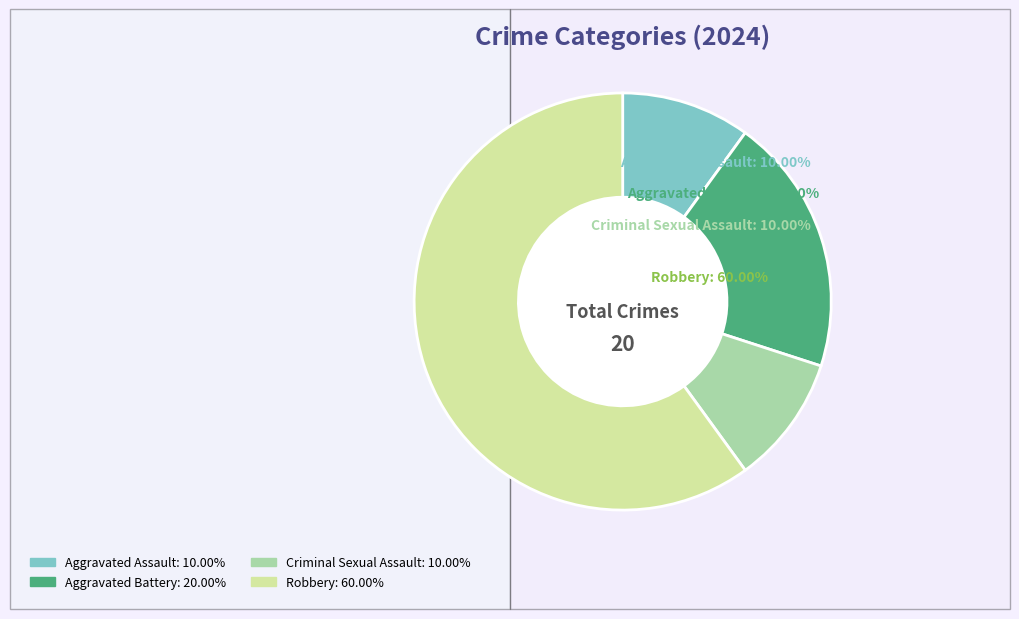

What is the largest slice in the pie chart?

Robbery